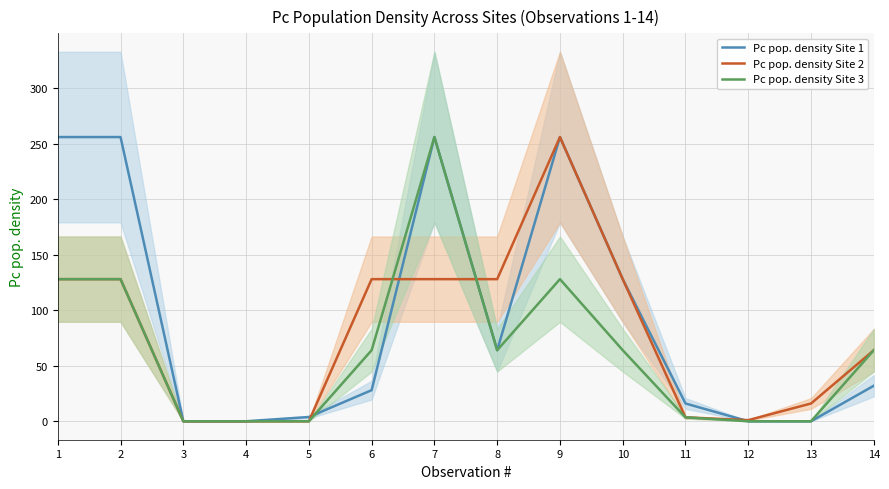

Reading right to left, list all the values displayed in this chart.

Pc pop. density Site 1: 14=32.0	13=0.0	12=0.0	11=16.0	10=128.0	9=256.0	8=64.0	7=256.0	6=28.0	5=3.8	4=0.0	3=0.0	2=256.0	1=256.0
Pc pop. density Site 2: 14=64.0	13=16.0	12=1.0	11=3.5	10=128.0	9=256.0	8=128.0	7=128.0	6=128.0	5=0.0	4=0.0	3=0.0	2=128.0	1=128.0
Pc pop. density Site 3: 14=64.0	13=0.0	12=0.0	11=3.5	10=64.0	9=128.0	8=64.0	7=256.0	6=64.0	5=0.0	4=0.0	3=0.0	2=128.0	1=128.0